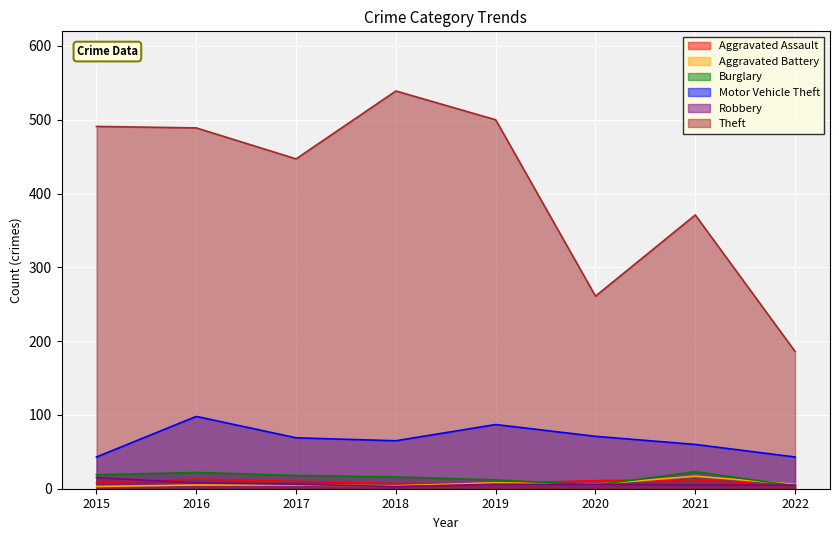

After their last crossing, which series has the higher values: Aggravated Assault or Aggravated Battery?

Aggravated Battery